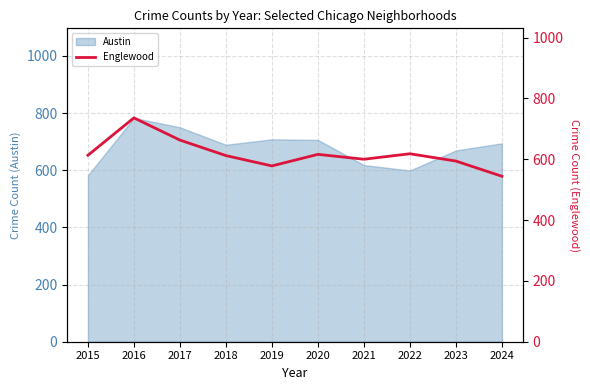

Which category has the highest value across all series?

2016